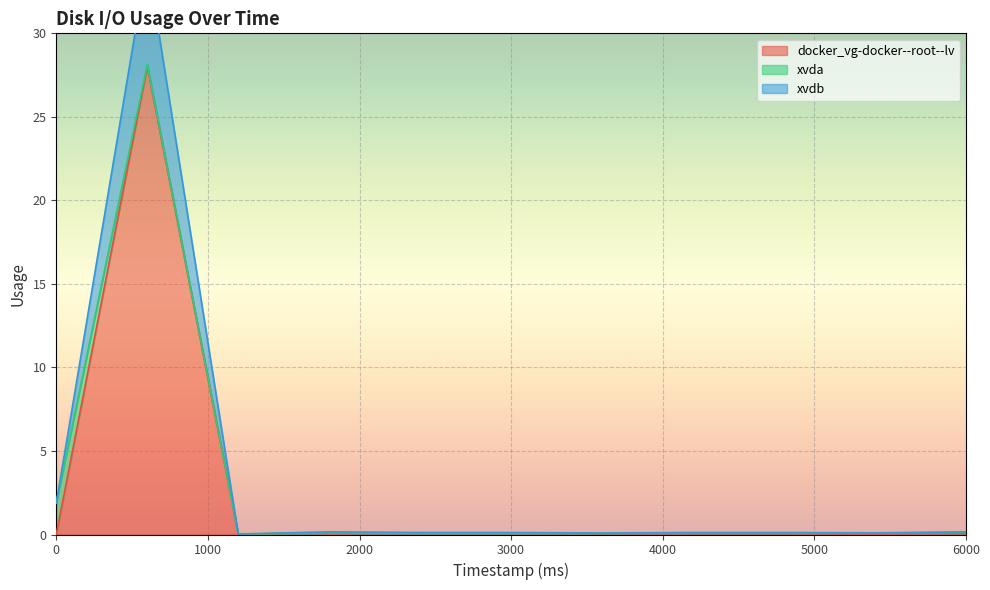

Does the chart display data point markers on the line(s)?

No